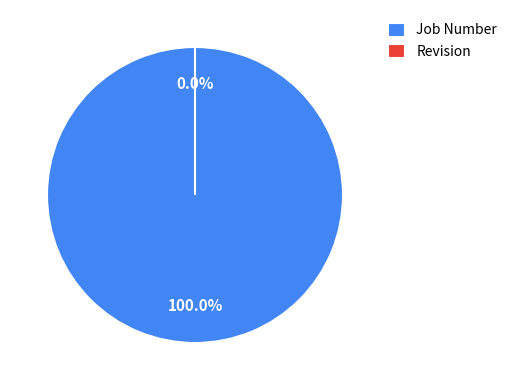

How many slices are in this pie chart?

2